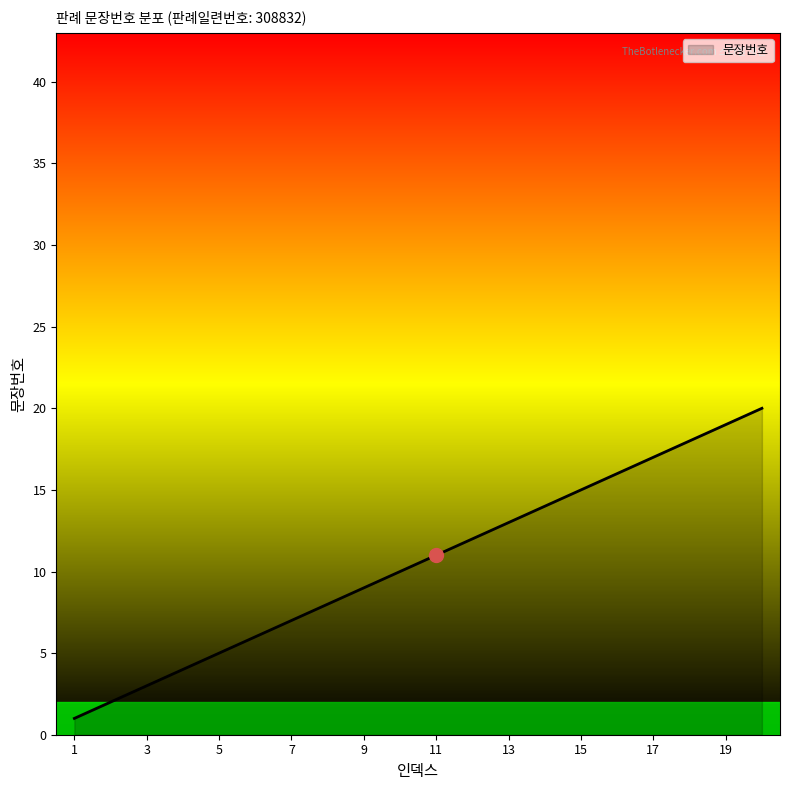

Does the chart have visible grid lines?

No